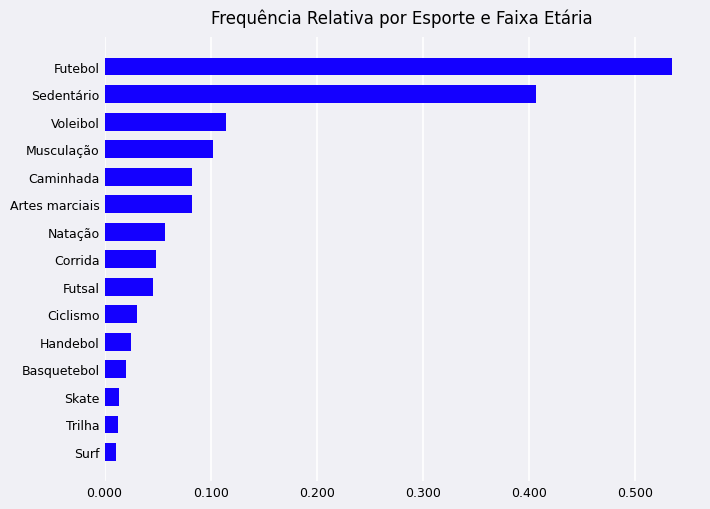

Which label corresponds to the largest value in the chart?

Futebol